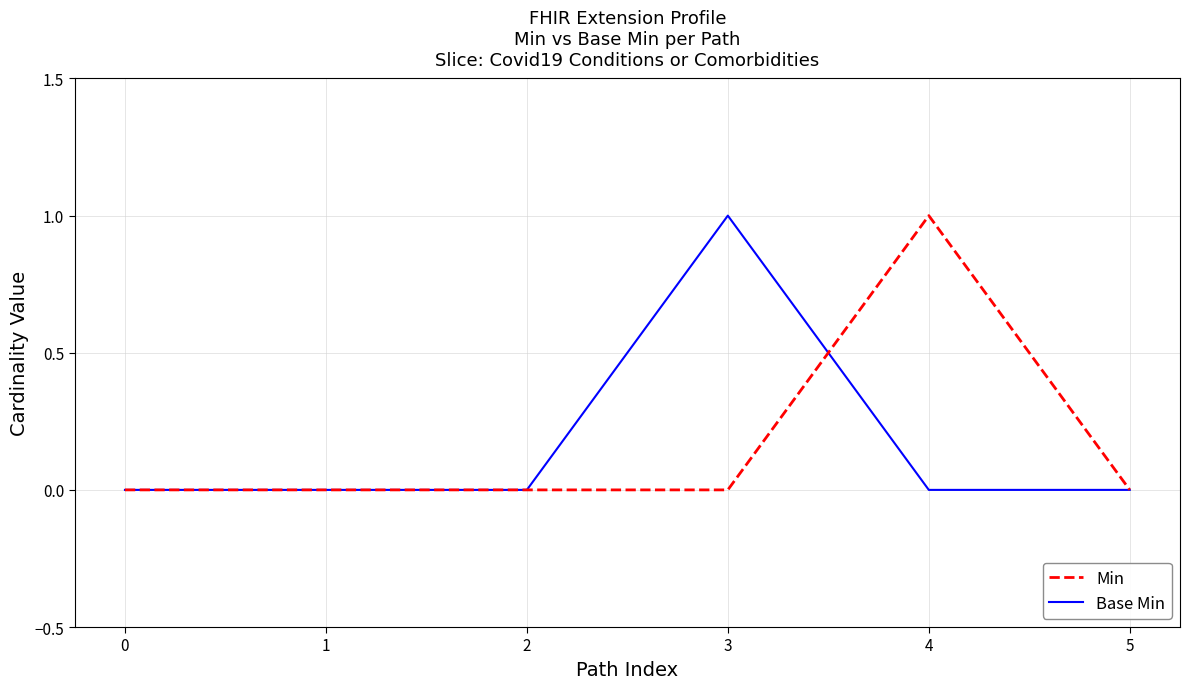

The Base Min series shows 0 at 1. True or false?

True